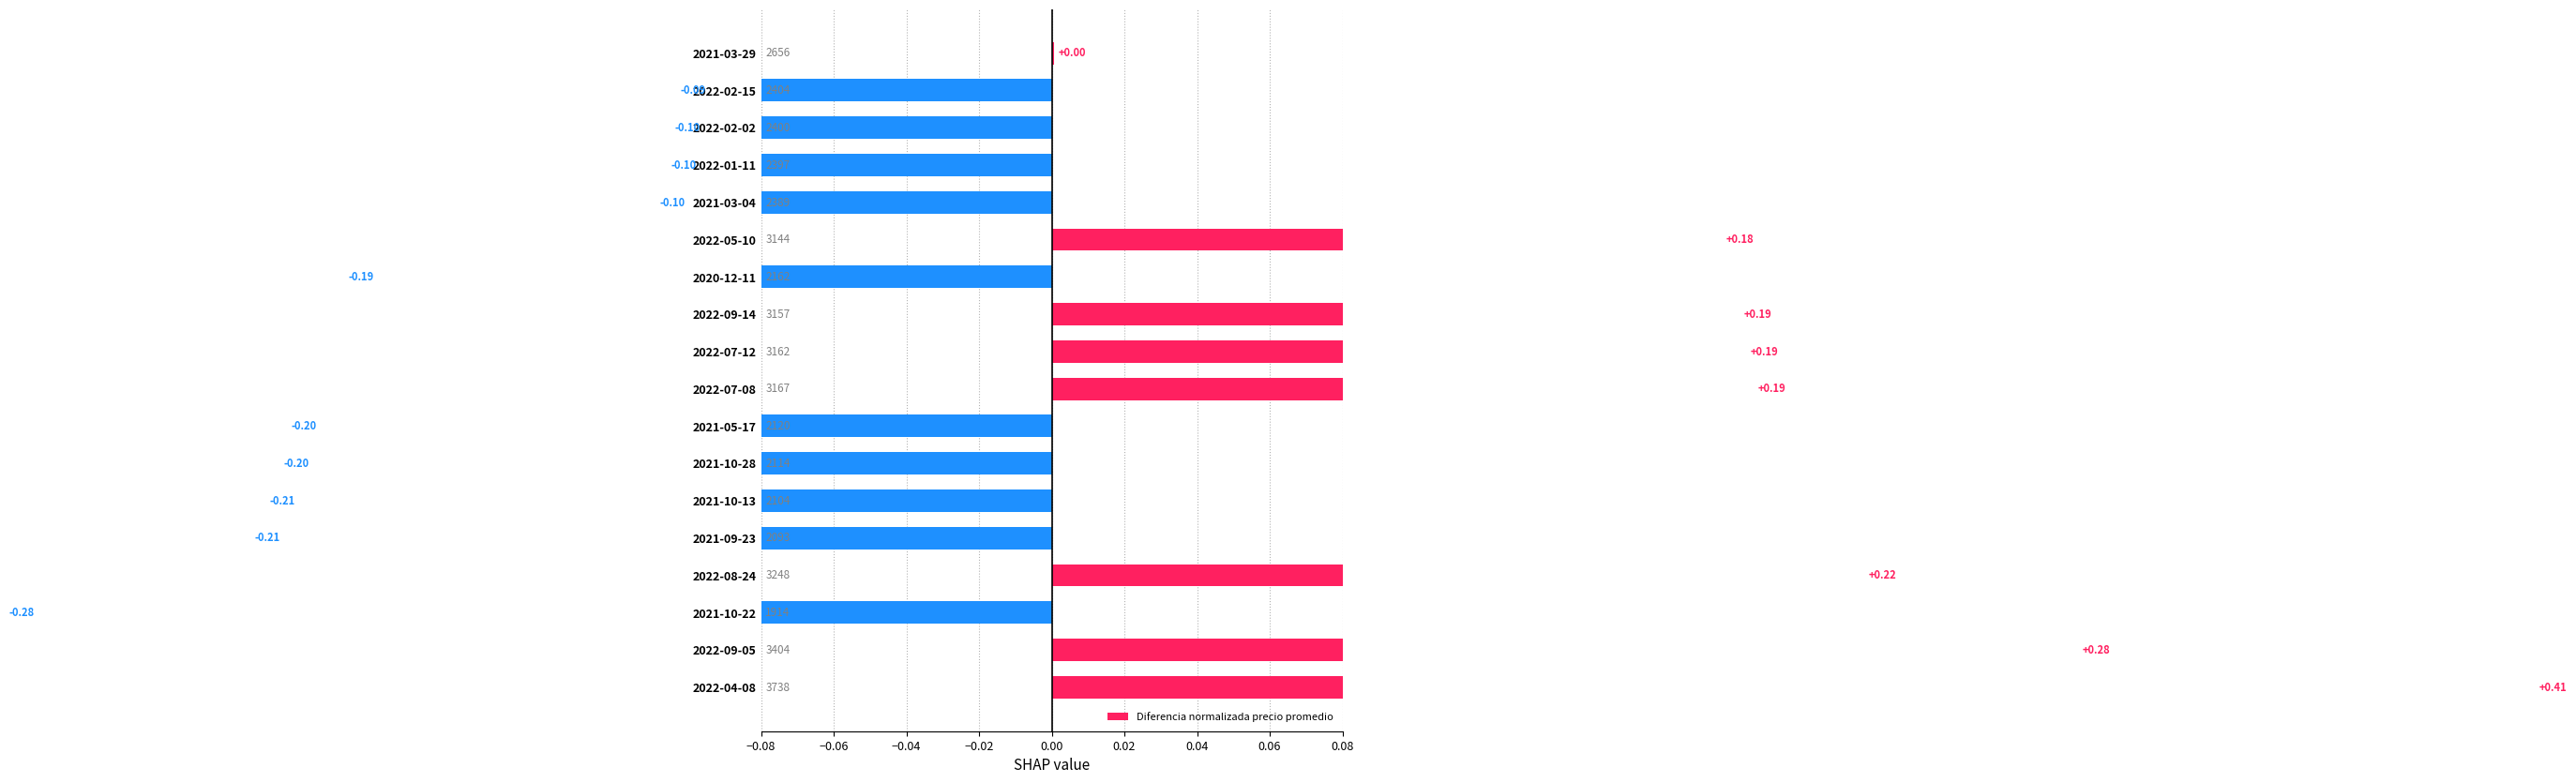

How many bars are there in total?

18